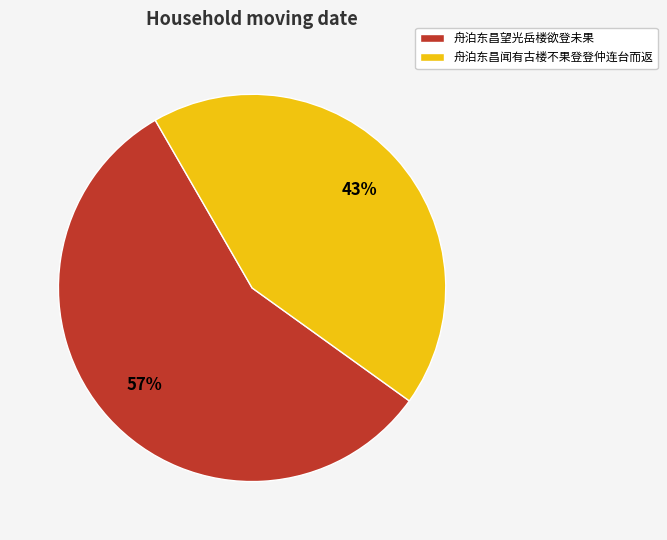

Which category accounts for the majority?

舟泊东昌望光岳楼欲登未果